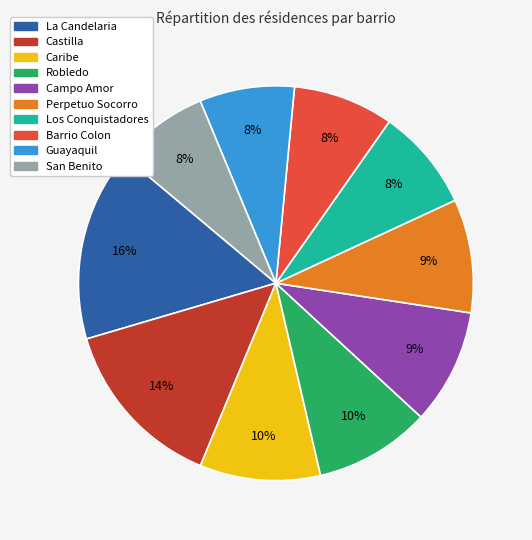

Is there a majority slice in this chart?

No